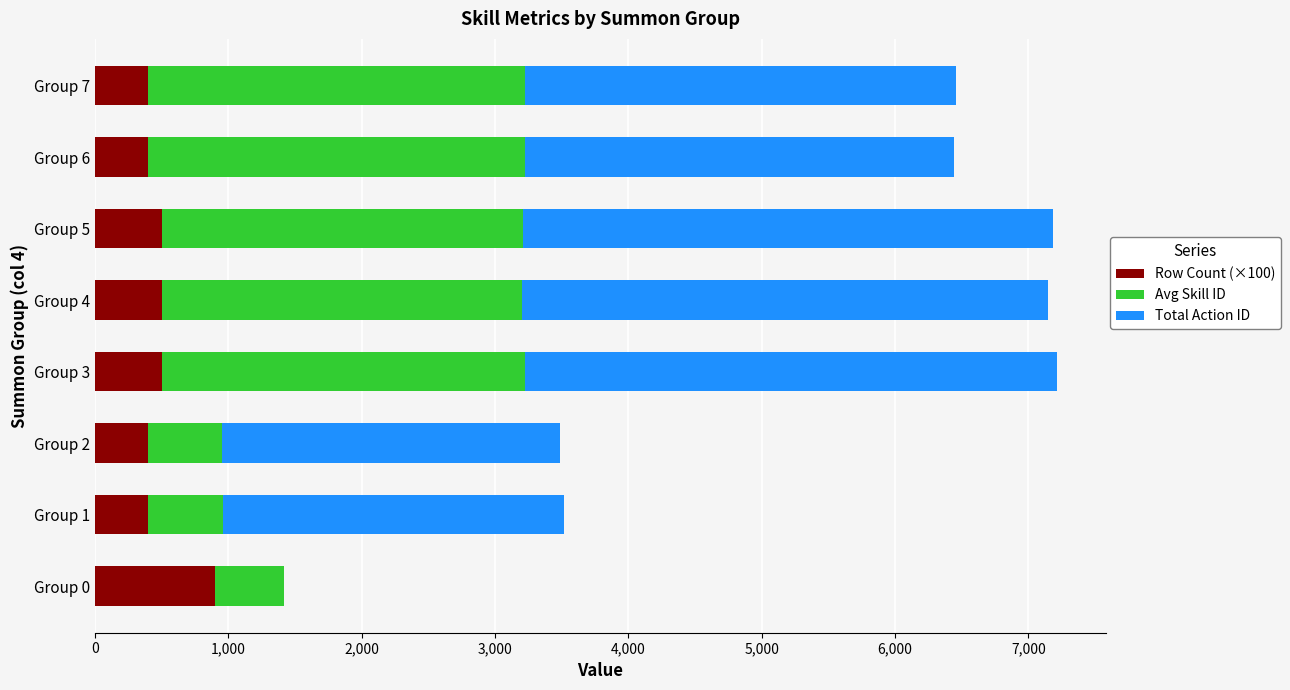

At which label does Row Count (×100) reach its peak?

Group 0